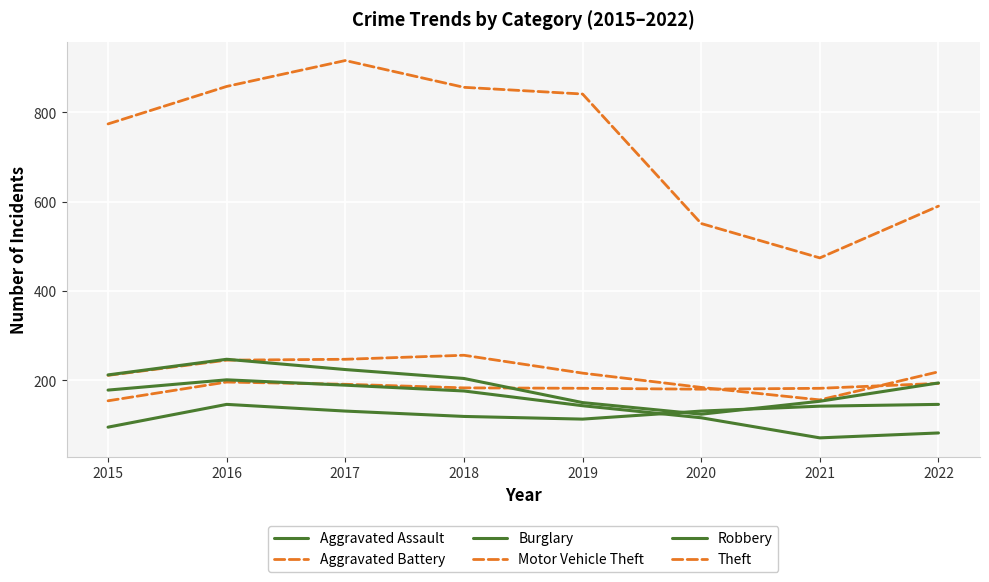

Does the chart have visible grid lines?

Yes